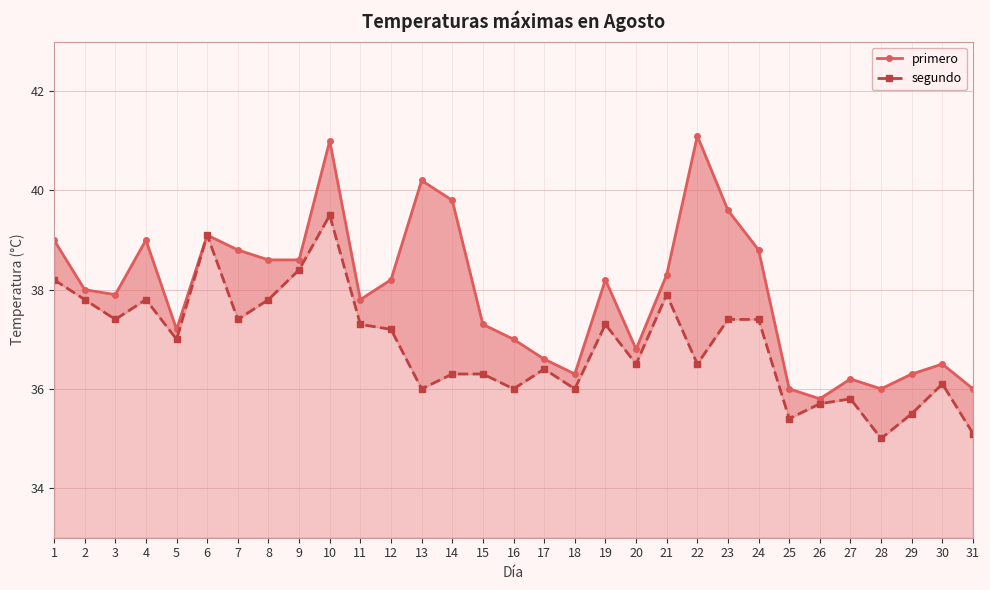

The segundo series shows 21.4 at 6. True or false?

False